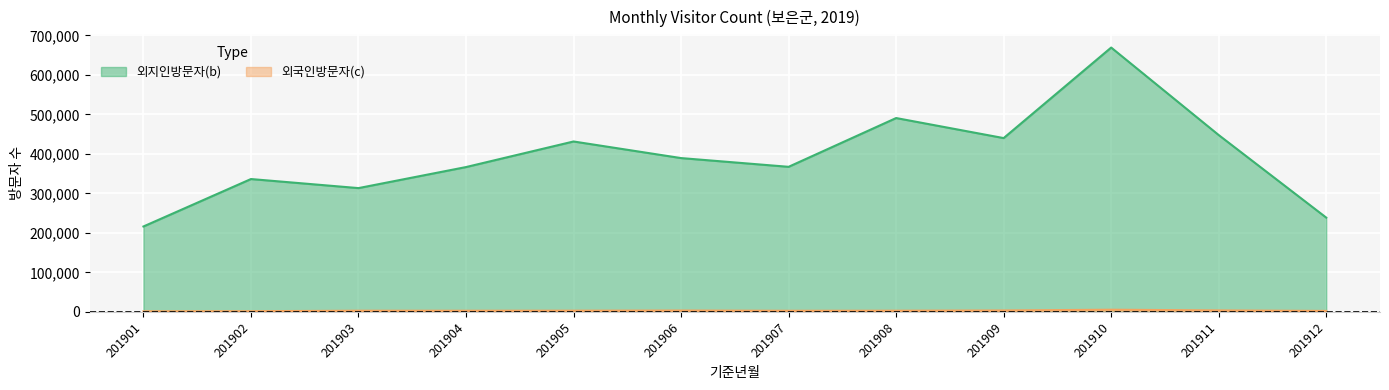

In 외지인방문자(b), how many points are lower than both neighbors (excluding endpoints)?

3